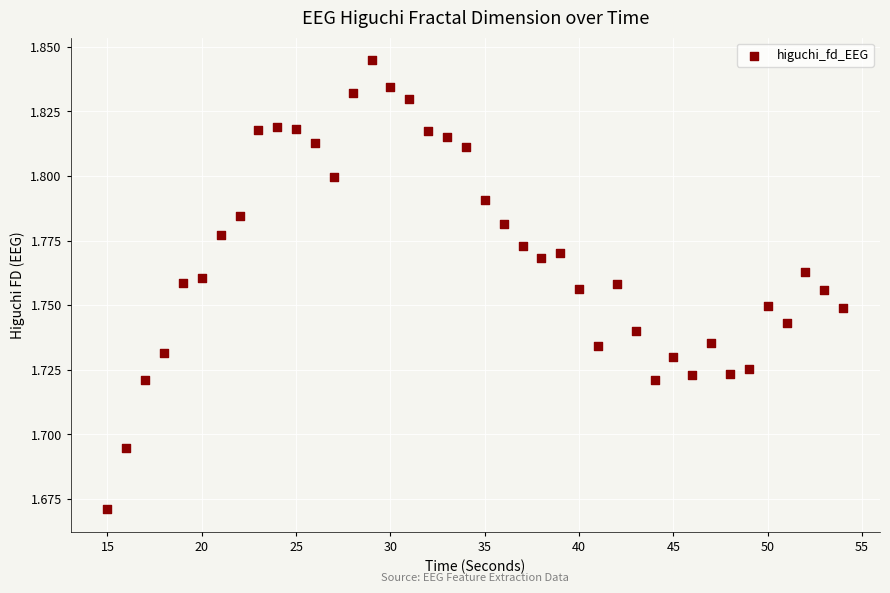

What is the range of X values (max minus min)?

39.0